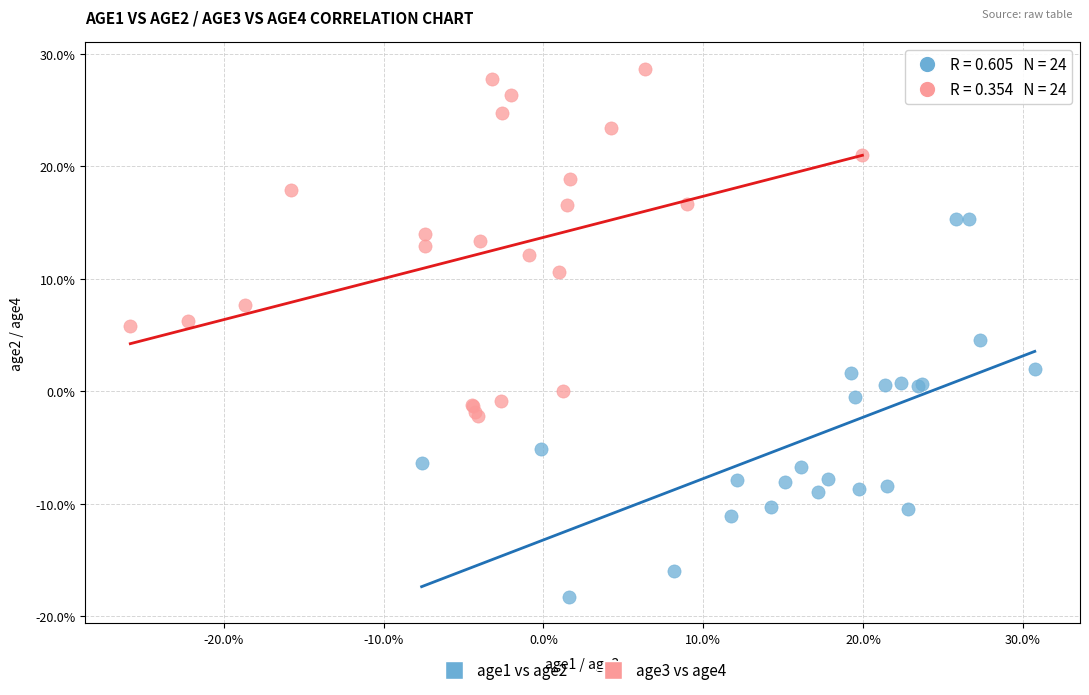

Which series has the widest spread of Y values?

age1 vs age2